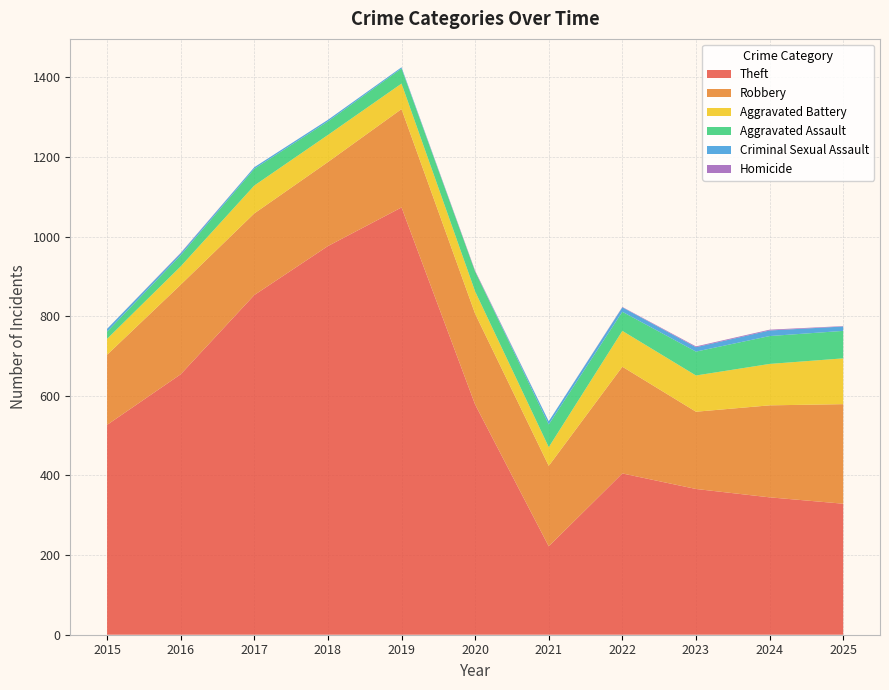

Reading left to right, transcribe all the data shown in this chart.

Aggravated Assault: 18	28	42	34	38	50	57	48	60	70	69
Aggravated Battery: 40	46	70	68	64	56	47	90	91	104	115
Robbery: 176	225	205	211	247	228	202	268	194	231	250
Theft: 527	654	853	976	1073	578	222	405	366	345	329
Criminal Sexual Assault: 7	5	4	4	3	0	8	11	11	14	11
Homicide: 0	1	0	0	0	2	0	1	2	2	1